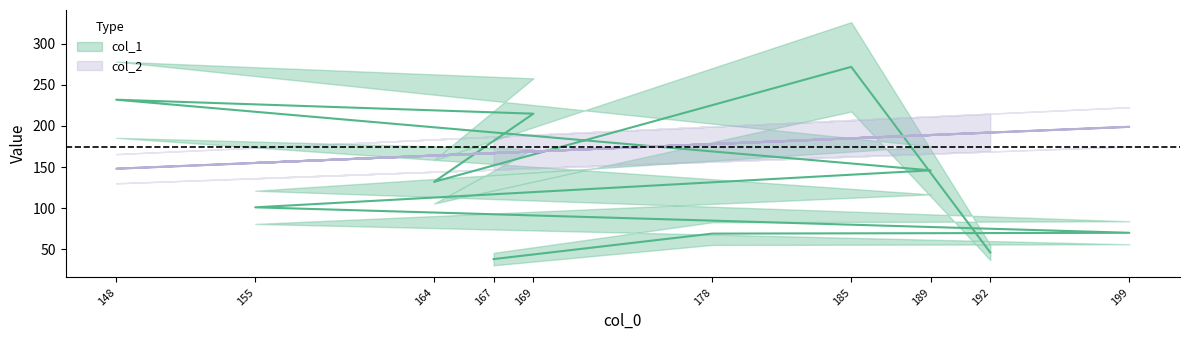

True or false: col_1 and col_2 intersect in this chart.

True